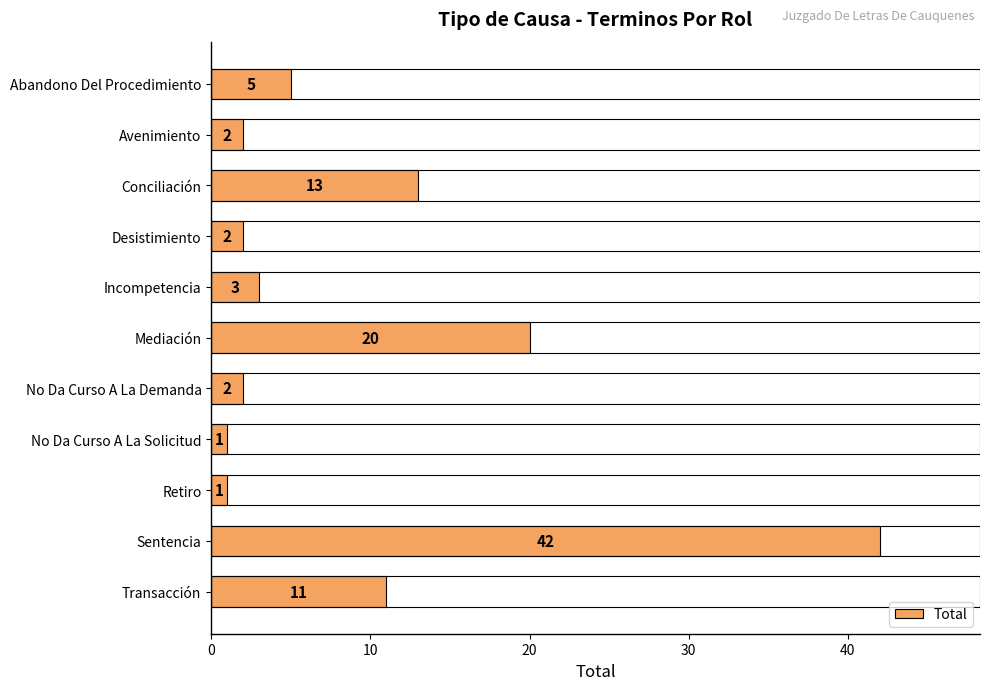

What is the change in value from Avenimiento to Mediación?

+18